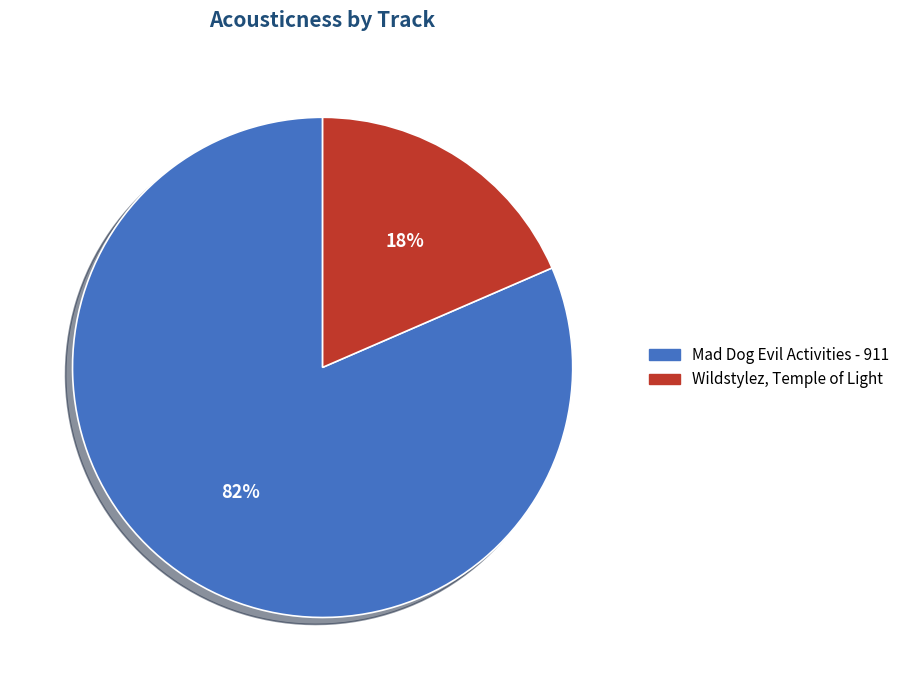

Is there any slice that represents more than half of the pie?

Yes